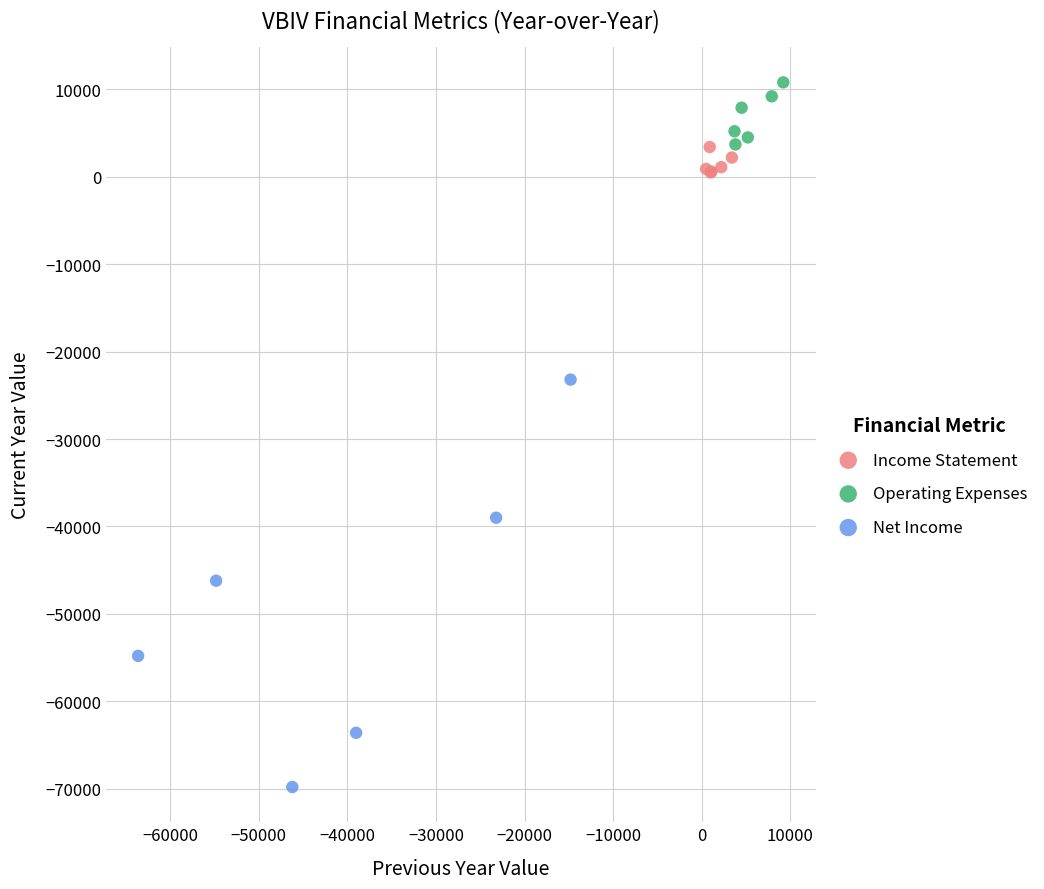

Which series has the largest Y range (max minus min)?

Net Income